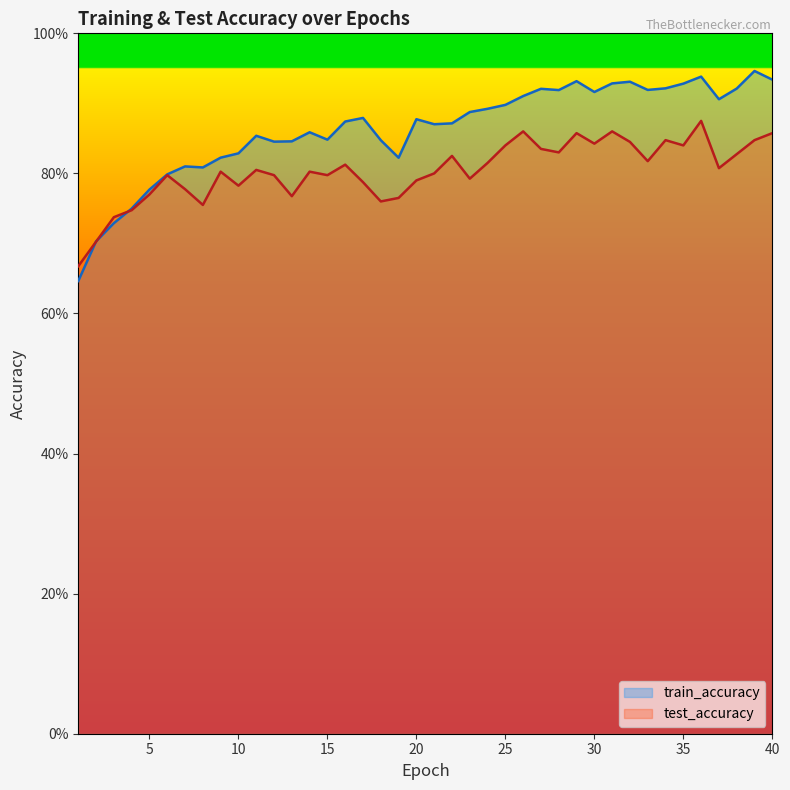

What is the difference between the highest and lowest values at 40?

0.1